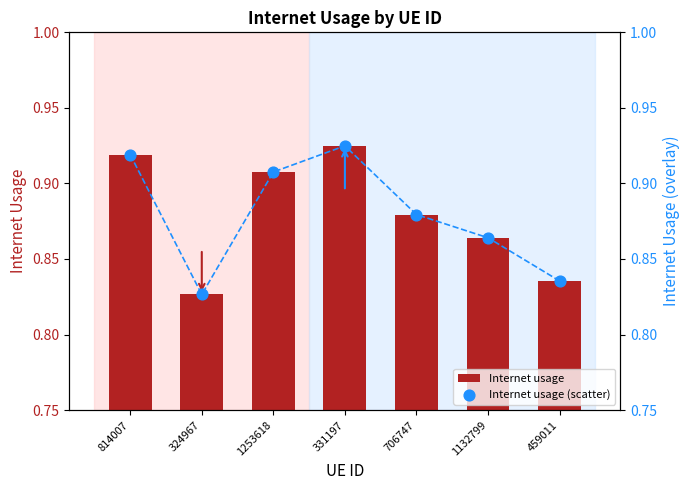

Which series reaches the maximum Y coordinate?

Internet usage